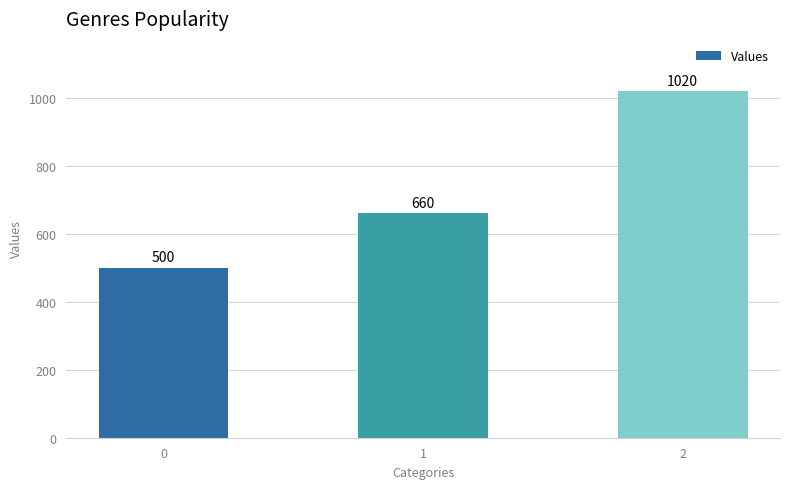

What is the minimum value shown in the chart?

500